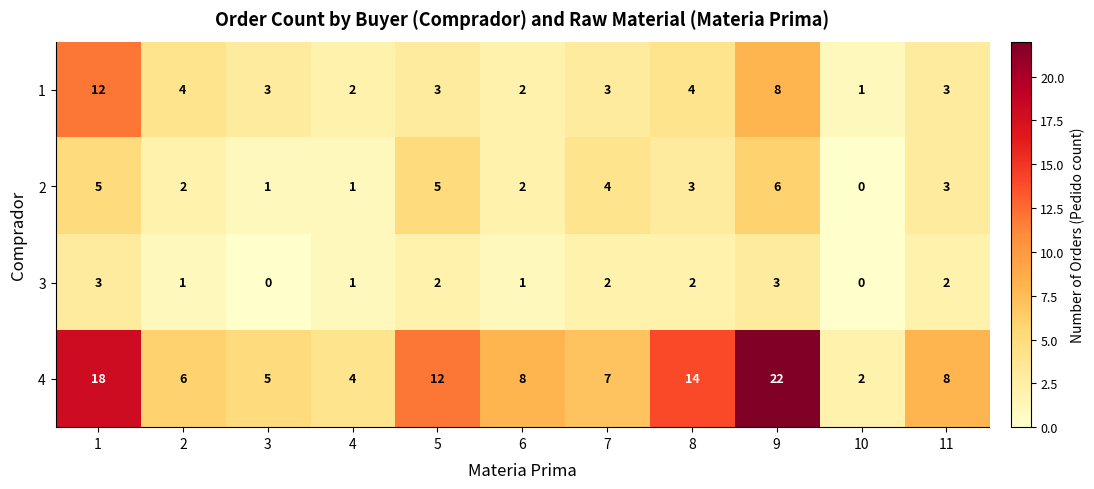

Which series has the largest total across all categories?

4